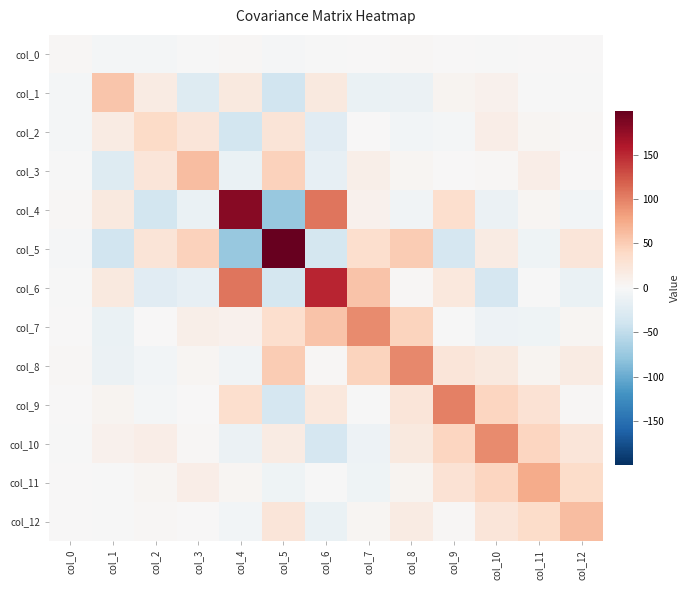

What is the spread (max minus min) of values at col_2?

74.4